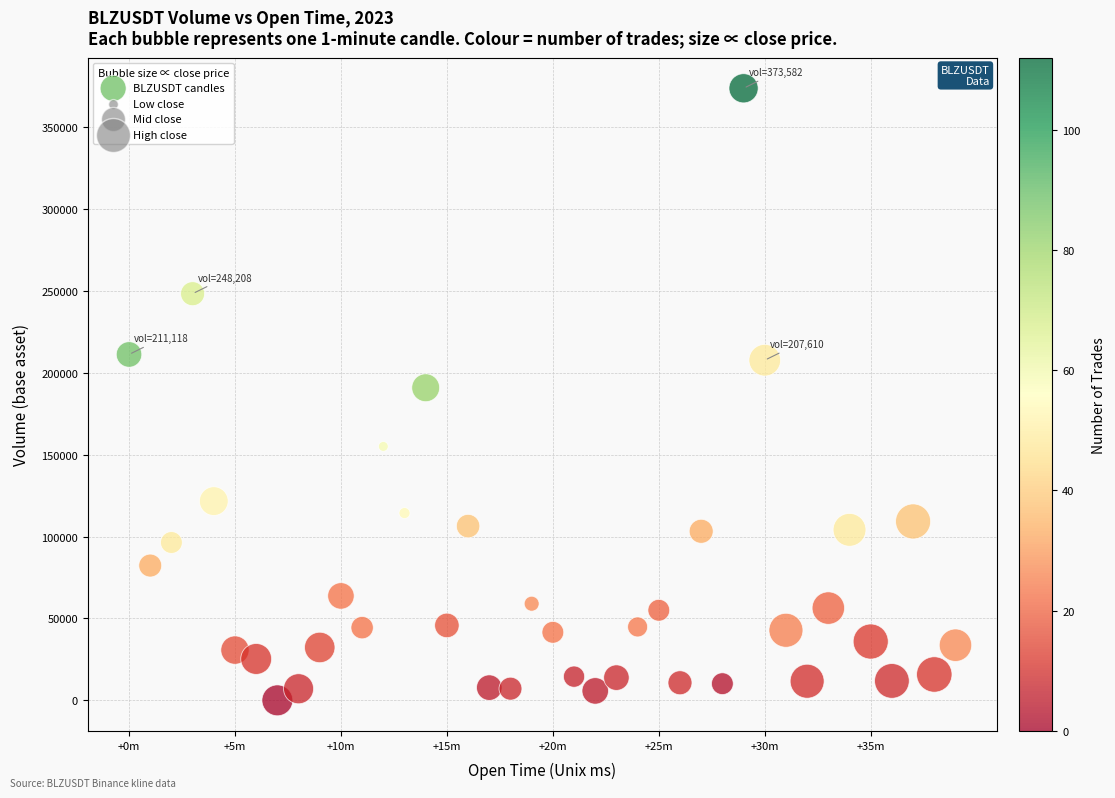

What is the range of X values (max minus min)?

2340000